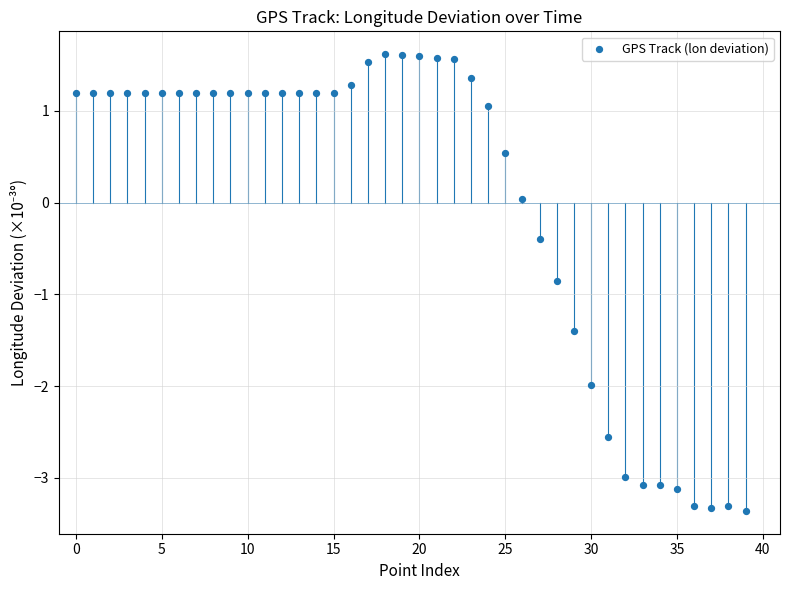

What is the range of Y values (max minus min)?

5.0